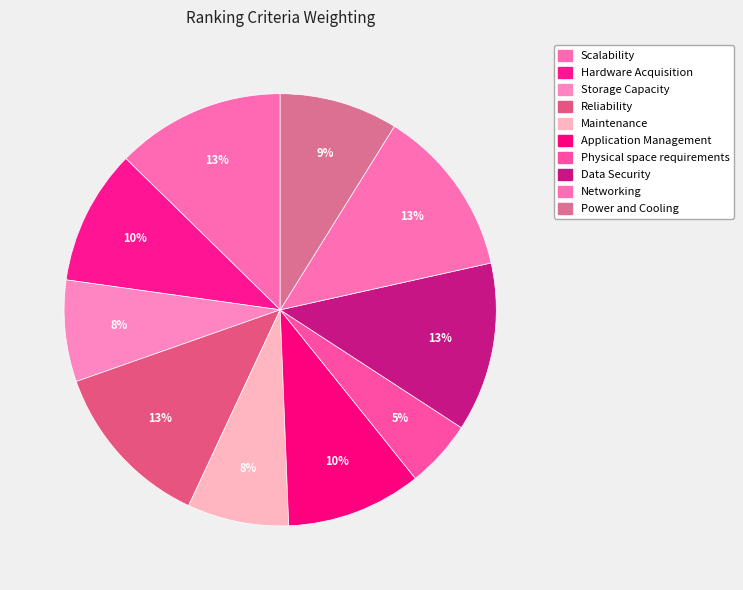

Rank the categories by value from highest to lowest.

Scalability, Reliability, Data Security, Networking, Hardware Acquisition, Application Management, Power and Cooling, Storage Capacity, Maintenance, Physical space requirements